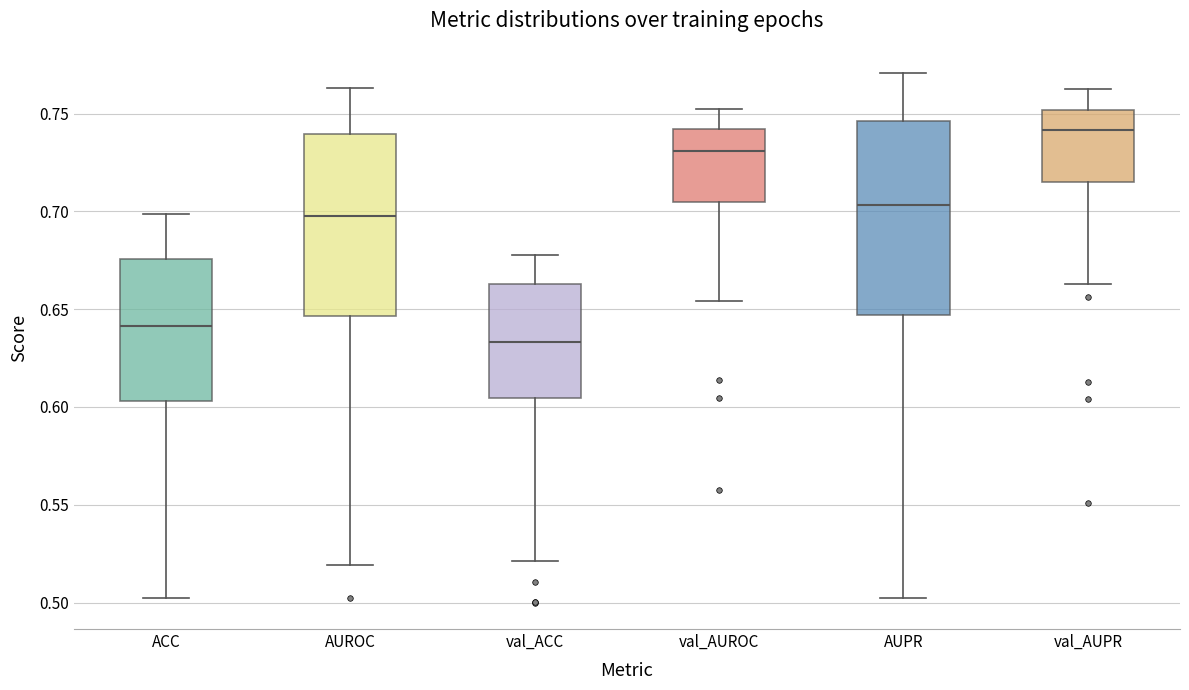

Which box has the lowest median line?

val_ACC